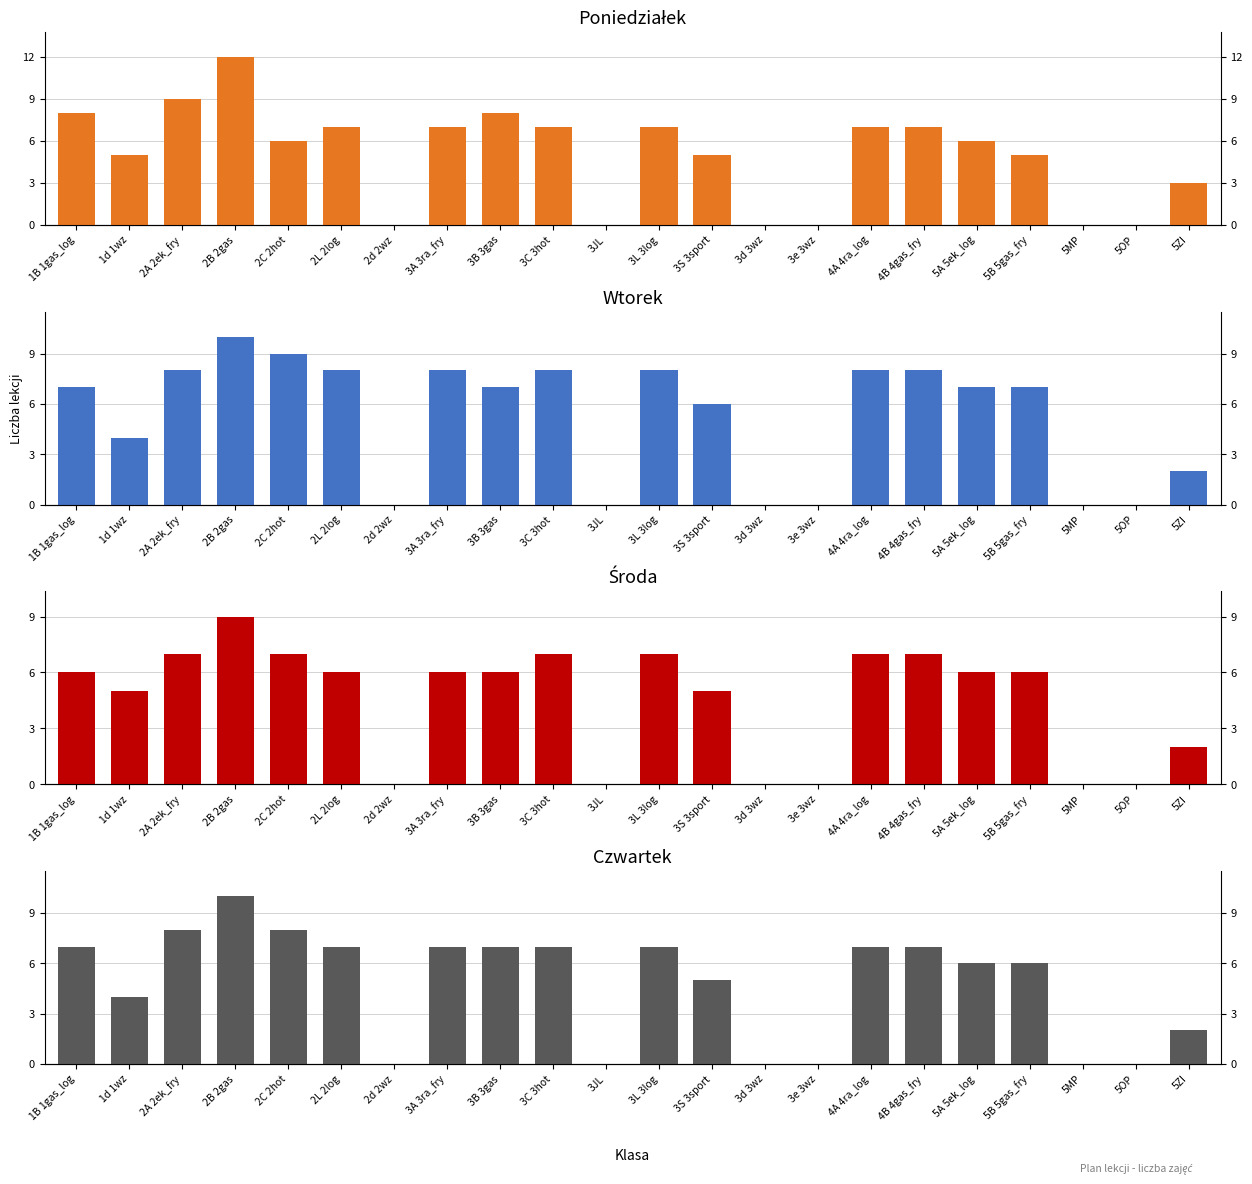

How many data points does each series have?

22